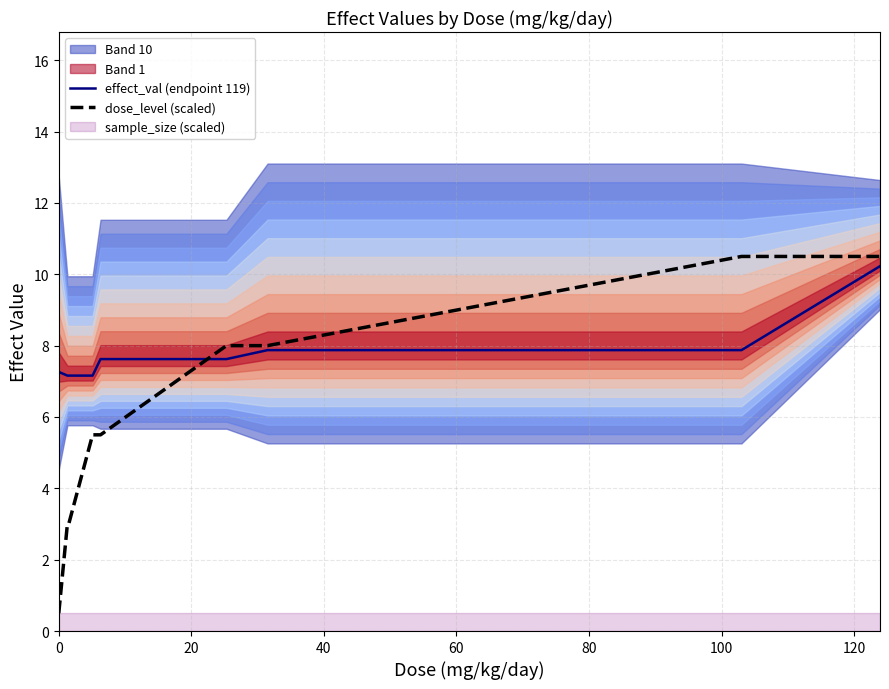

What is the greatest value displayed?

10.5